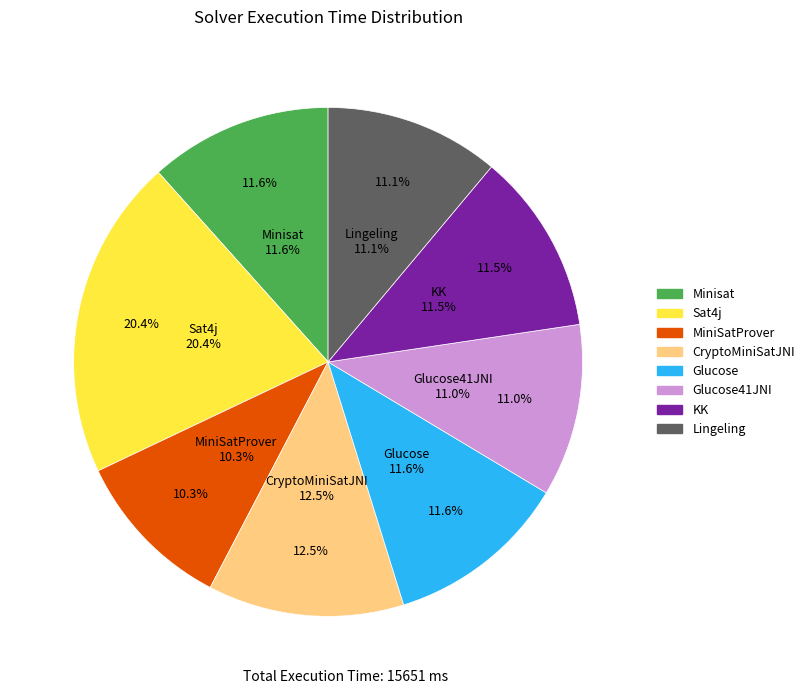

True or false: Glucose accounts for 12% of the total.

True